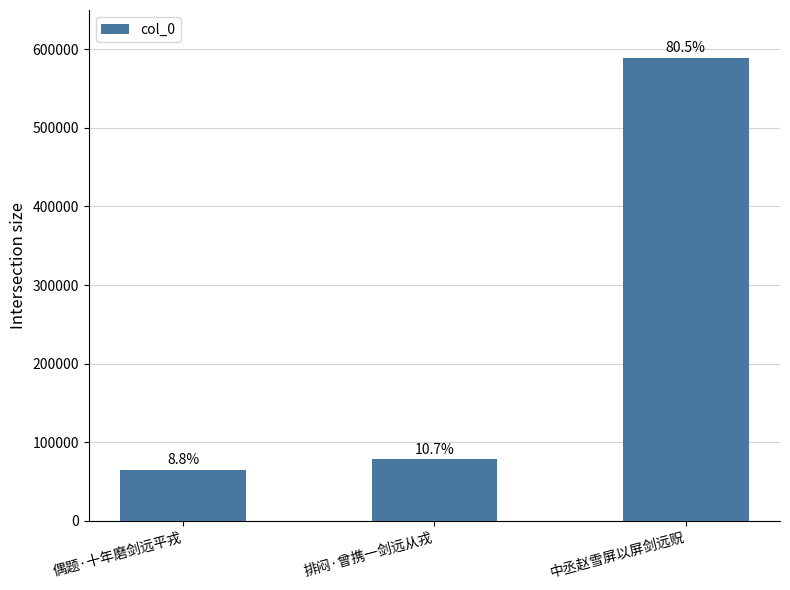

Does the chart contain any negative values?

No